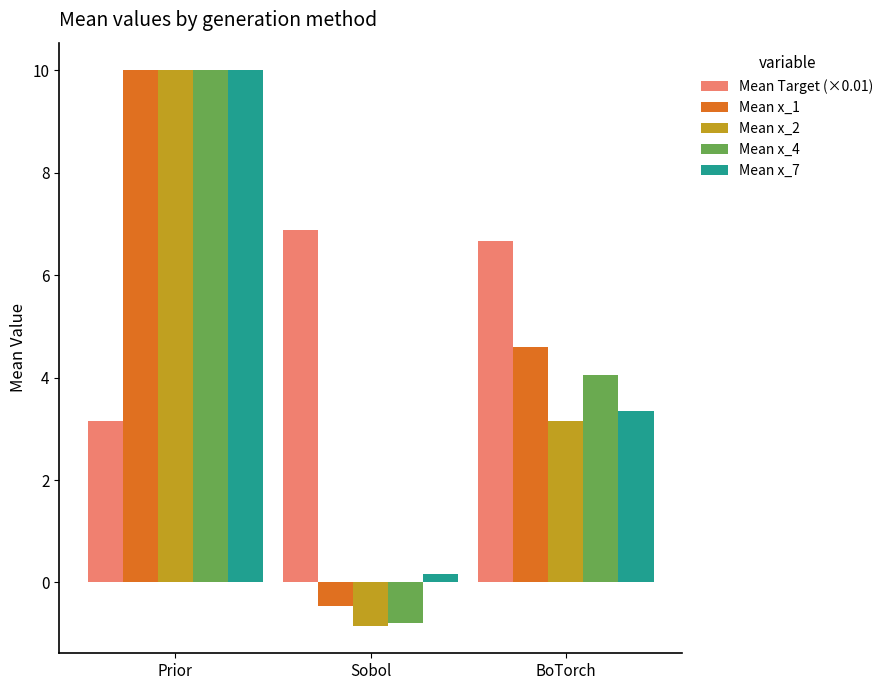

Reading left to right, extract all data points from this chart.

Mean Target (×0.01): Prior=3.2	Sobol=6.9	BoTorch=6.7
Mean x_1: Prior=10.0	Sobol=-0.5	BoTorch=4.6
Mean x_2: Prior=10.0	Sobol=-0.8	BoTorch=3.2
Mean x_4: Prior=10.0	Sobol=-0.8	BoTorch=4.0
Mean x_7: Prior=10.0	Sobol=0.2	BoTorch=3.3